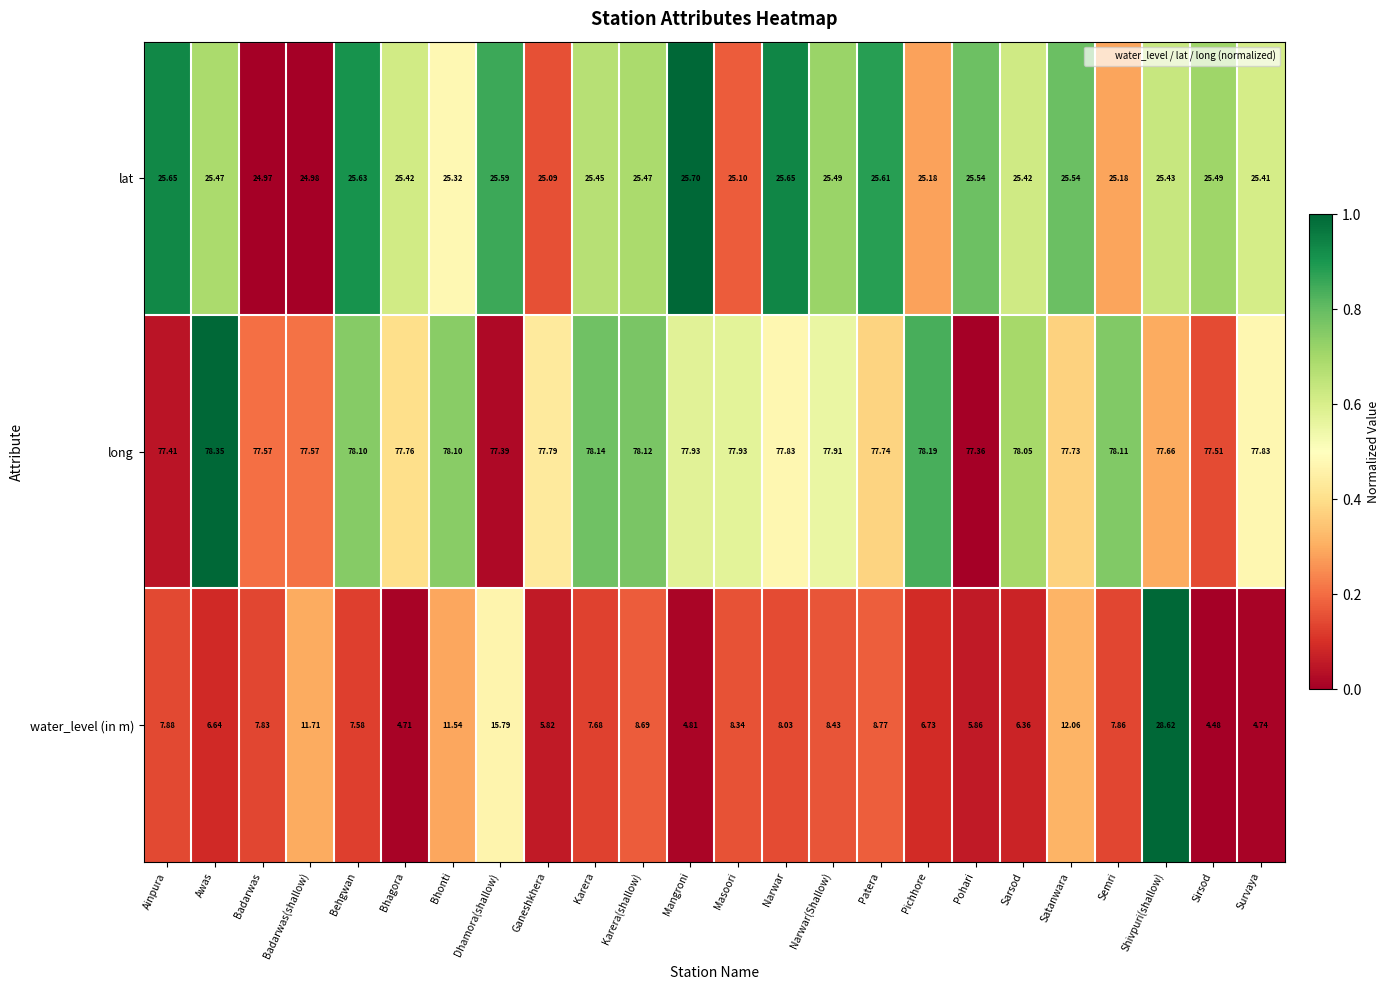

Where does the lat series first go above 25?

Ainpura